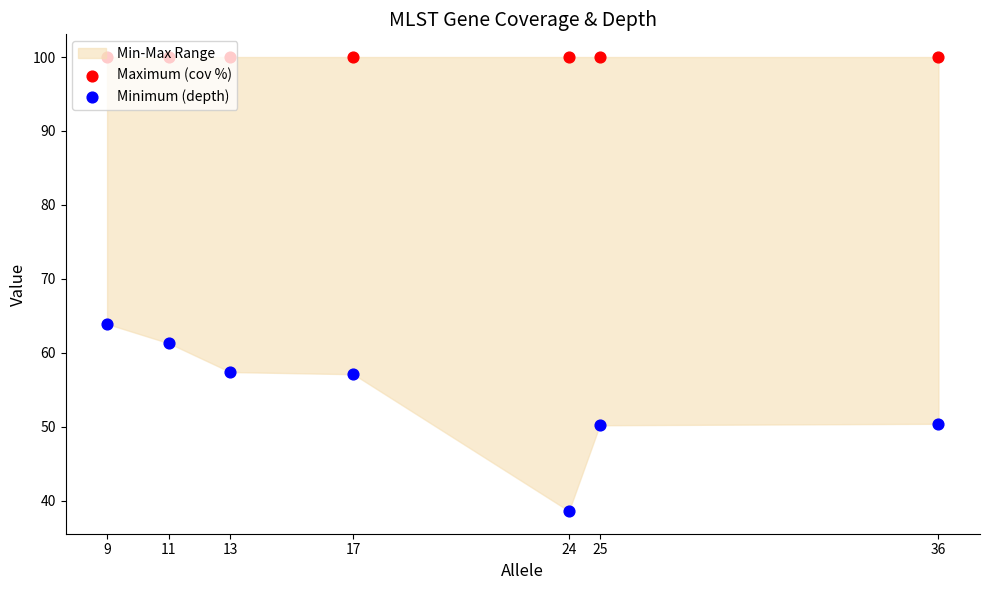

What is the total value across all series at 25?

150.2